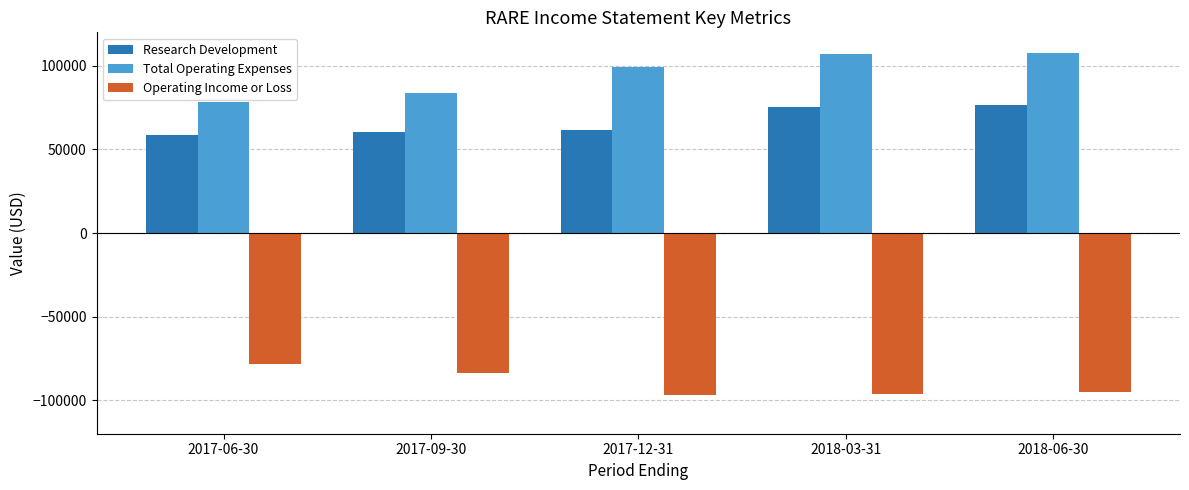

Which series has the largest total across all categories?

Total Operating Expenses